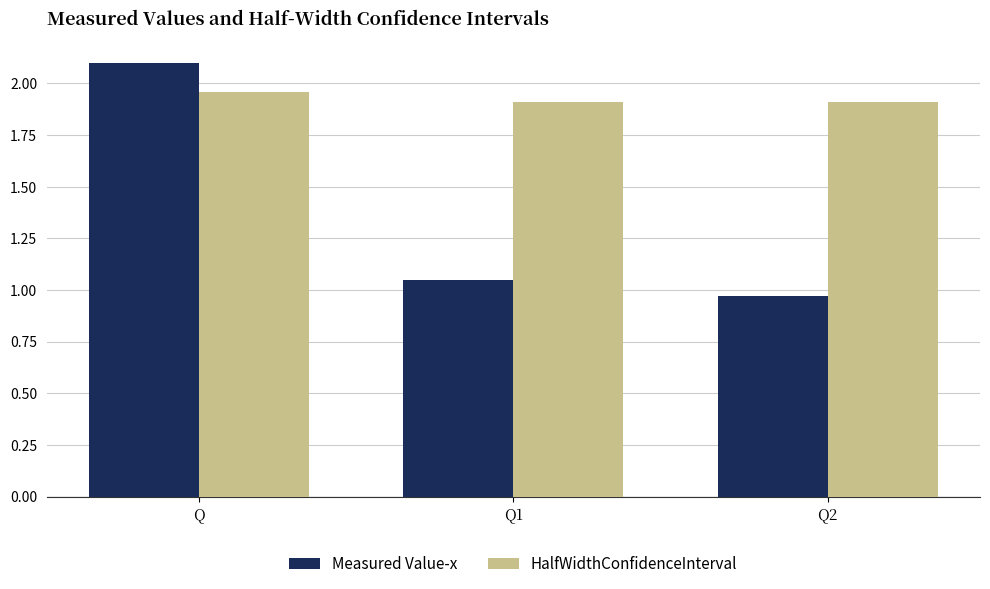

The value of HalfWidthConfidenceInterval at Q is 3.1. True or false?

False